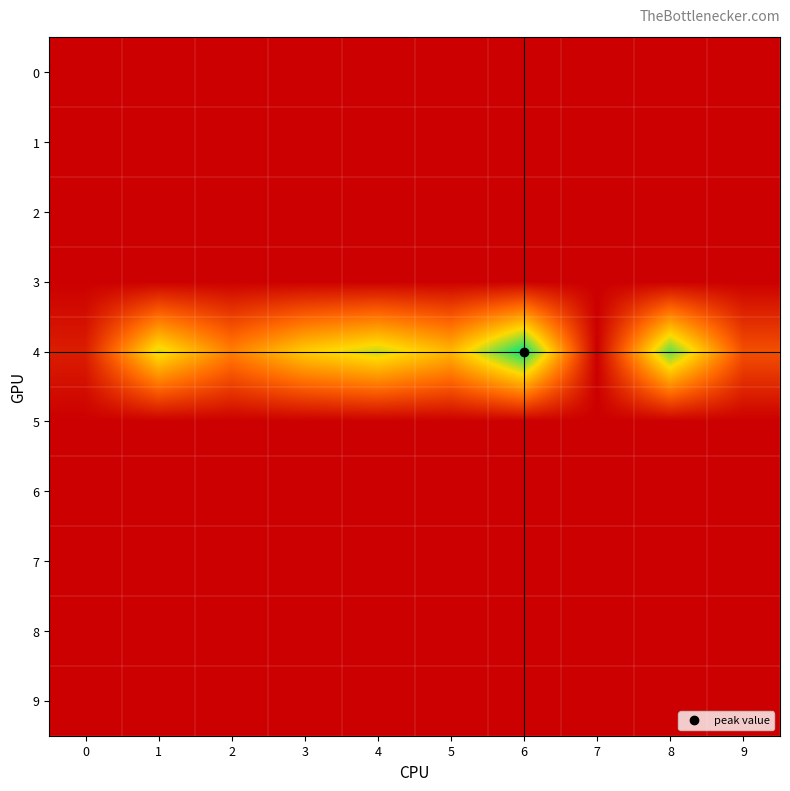

Reading left to right, what are all the values shown in this chart?

row_0: 0=0	1=0	2=0	3=0	4=0	5=0	6=0	7=0	8=0	9=0
row_1: 0=0	1=0	2=0	3=0	4=0	5=0	6=0	7=0	8=0	9=0
row_2: 0=0	1=0	2=0	3=0	4=0	5=0	6=0	7=0	8=0	9=0
row_3: 0=0	1=0	2=0	3=0	4=0	5=0	6=0	7=0	8=0	9=0
row_4: 0=75	1=554	2=316	3=492	4=577	5=443	6=779	7=0	8=678	9=202
row_5: 0=0	1=0	2=0	3=0	4=0	5=0	6=0	7=0	8=0	9=0
row_6: 0=0	1=0	2=0	3=0	4=0	5=0	6=0	7=0	8=0	9=0
row_7: 0=0	1=0	2=0	3=0	4=0	5=0	6=0	7=0	8=0	9=0
row_8: 0=0	1=0	2=0	3=0	4=0	5=0	6=0	7=0	8=0	9=0
row_9: 0=0	1=0	2=0	3=0	4=0	5=0	6=0	7=0	8=0	9=0